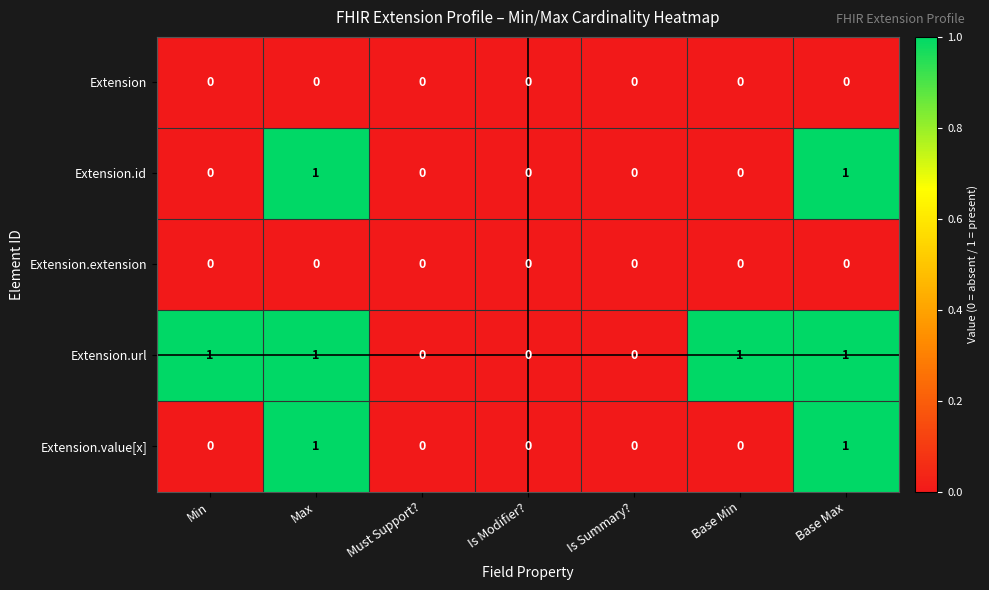

True or false: Extension.value[x] has a value of 0 at Is Summary?.

True